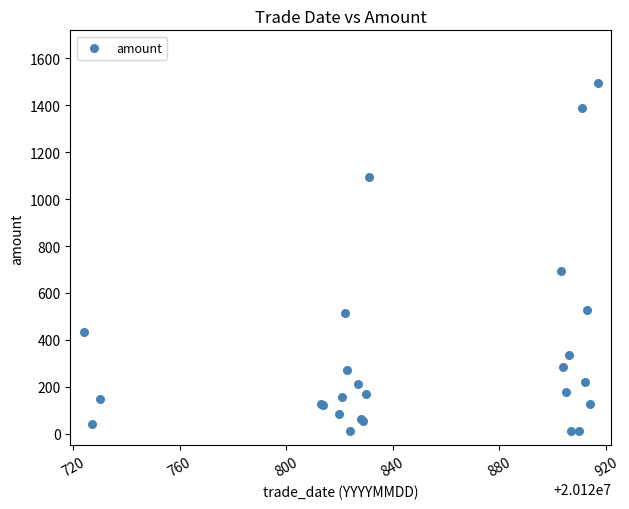

What Y value in the scatter plot is closest to 752?

695.1